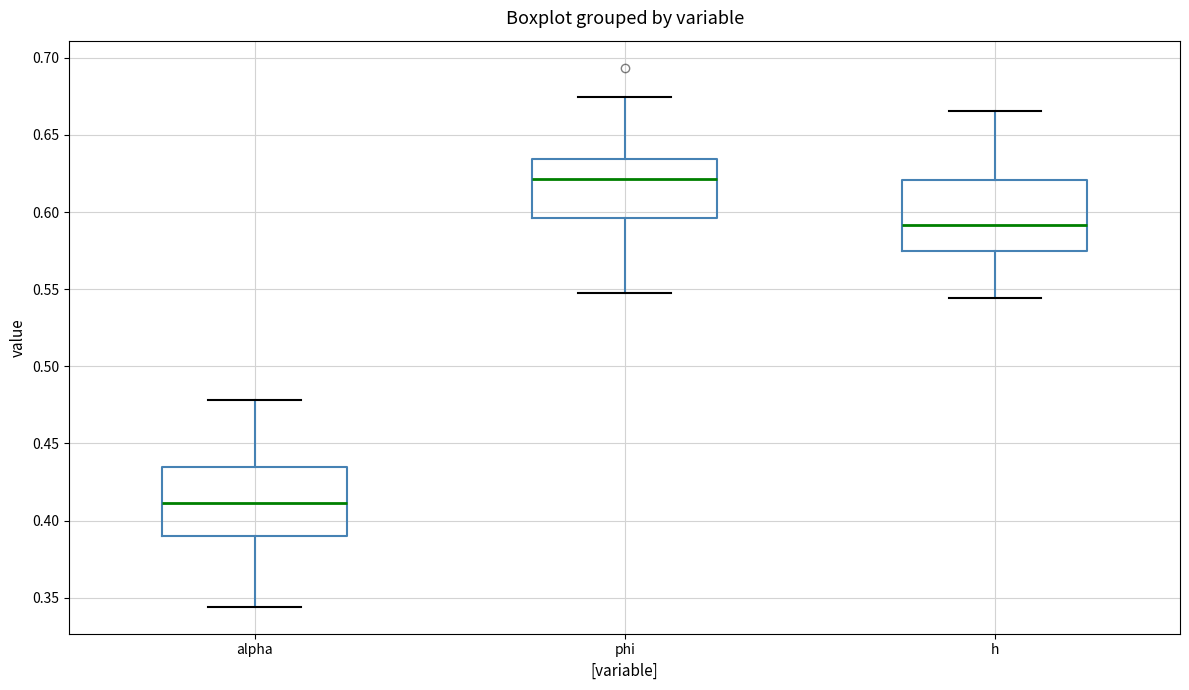

Which box has the lowest median line?

alpha